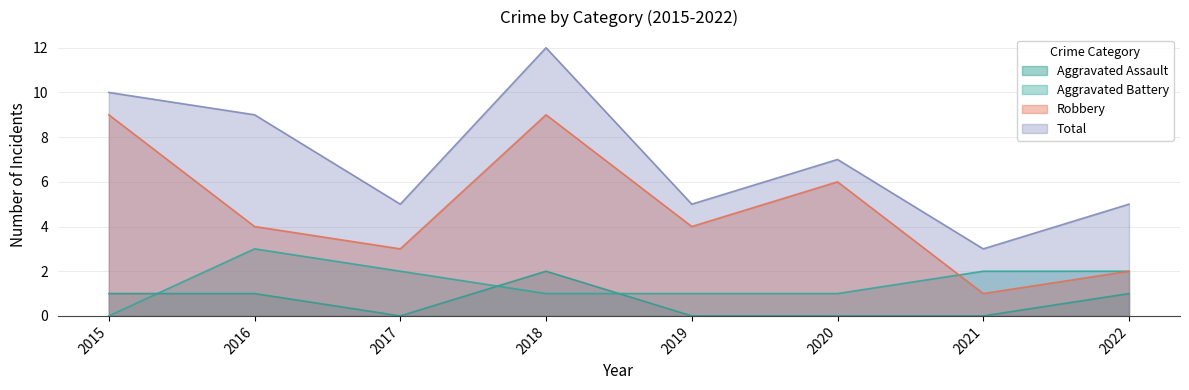

Which series changed the most between 2020 and 2021?

Robbery